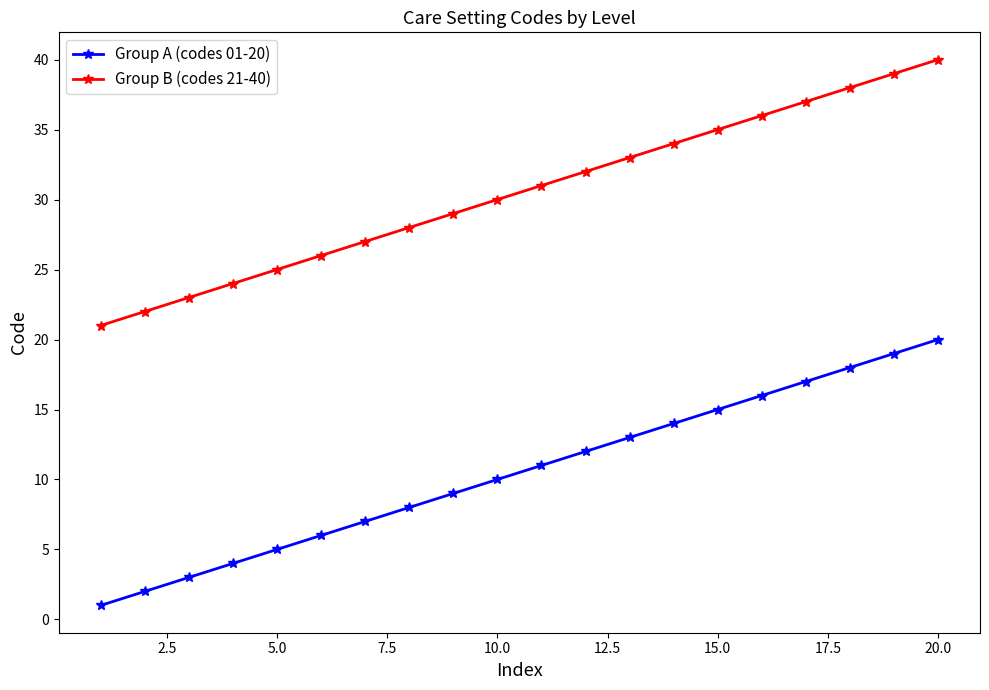

True or false: Group A (codes 01-20) and Group B (codes 21-40) intersect in this chart.

False